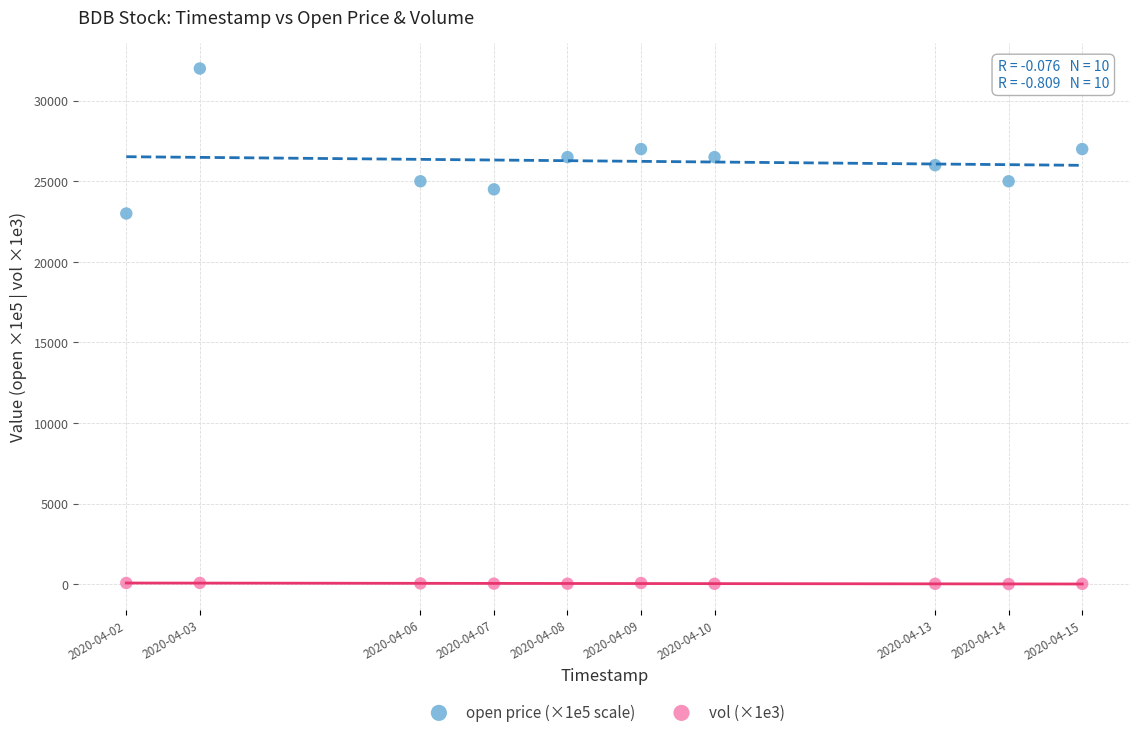

Across all series, what Y value is closest to 16000?

23000.0